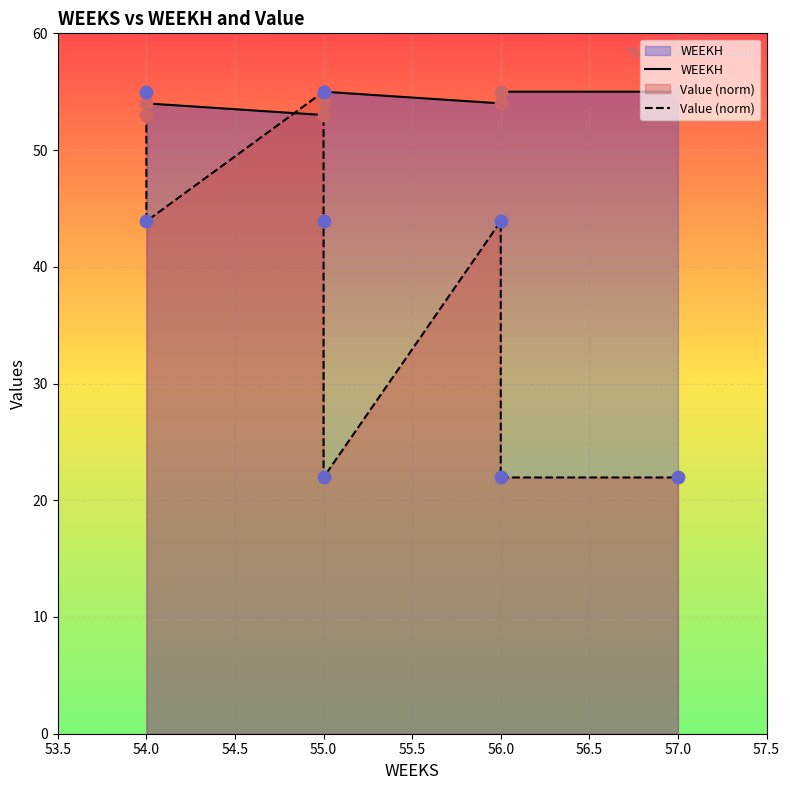

At how many categories does at least one series exceed 51?

8